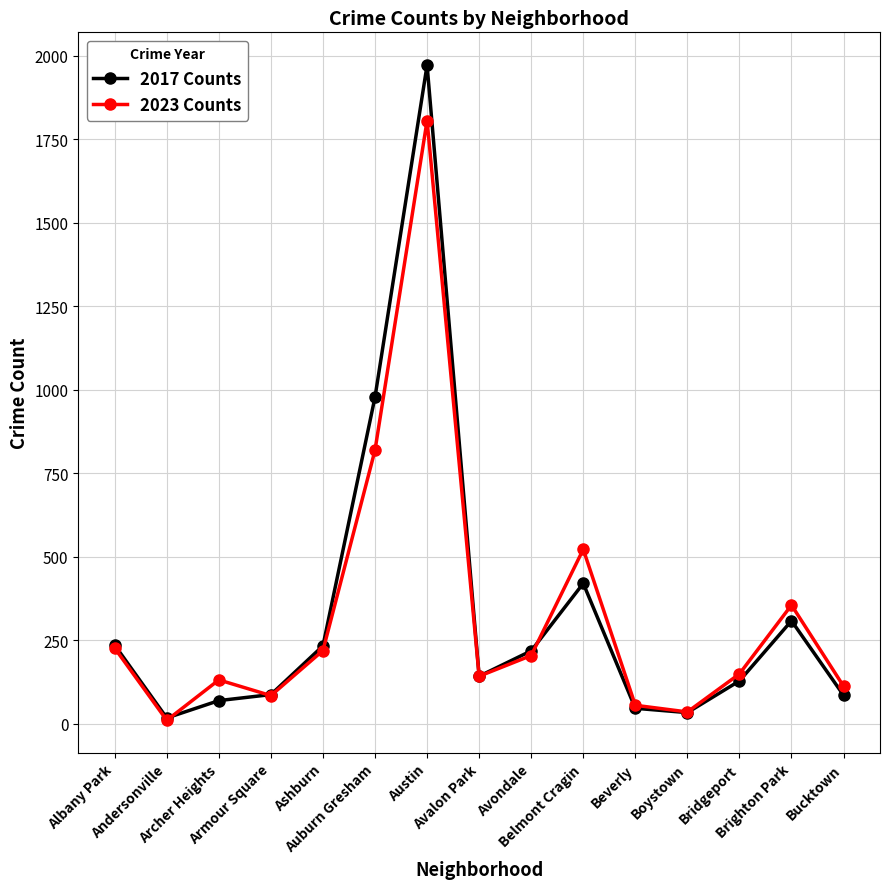

True or false: 2023 Counts has a value of 53 at Bridgeport.

False